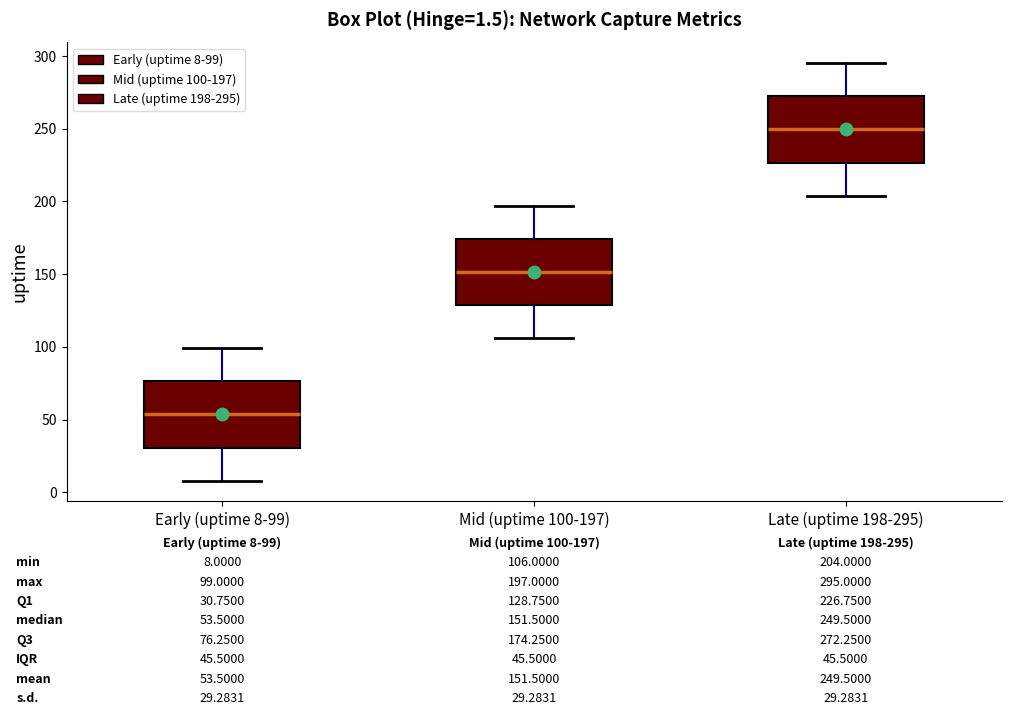

Which box's median line is the highest?

Late (uptime 198-295)